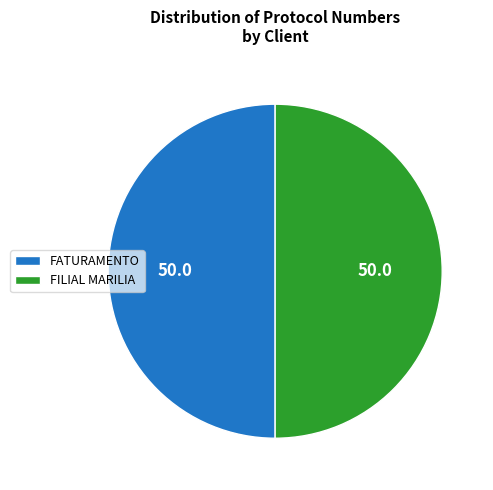

Do FILIAL MARILIA and FATURAMENTO together represent more than half of the pie?

Yes